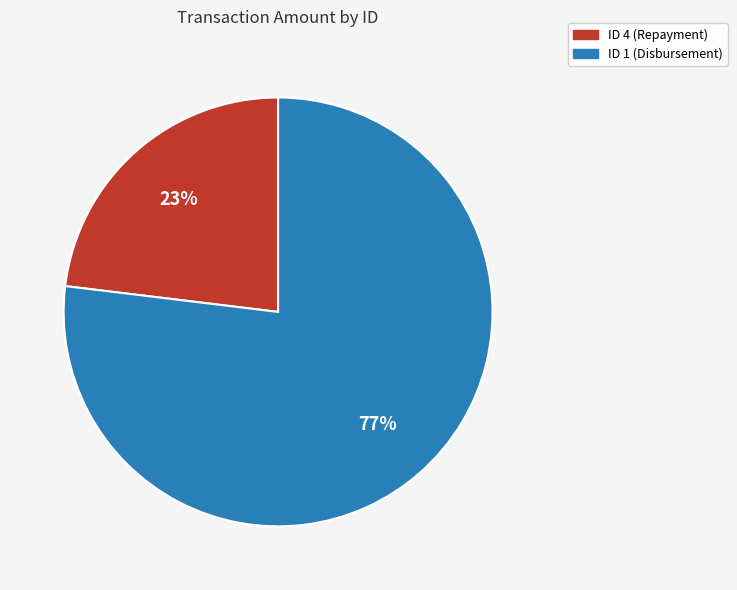

To the nearest percent, what is the difference between the largest and smallest slice percentages?

54%